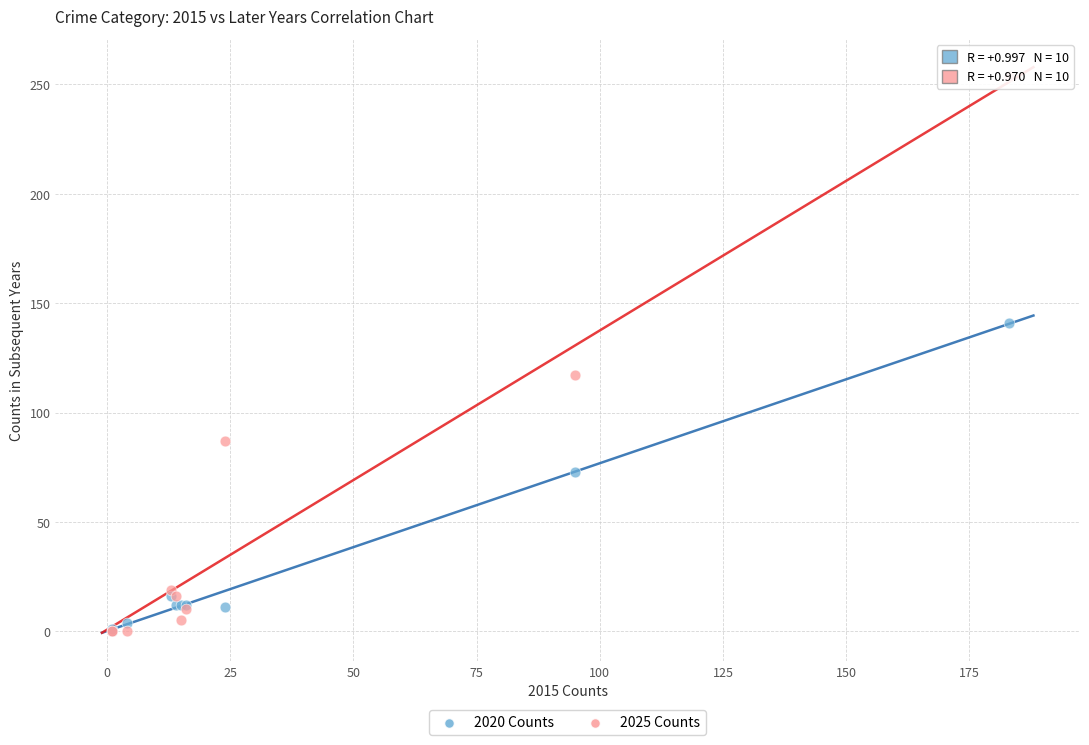

In the 2020 Counts series, what Y value is closest to 70?

73